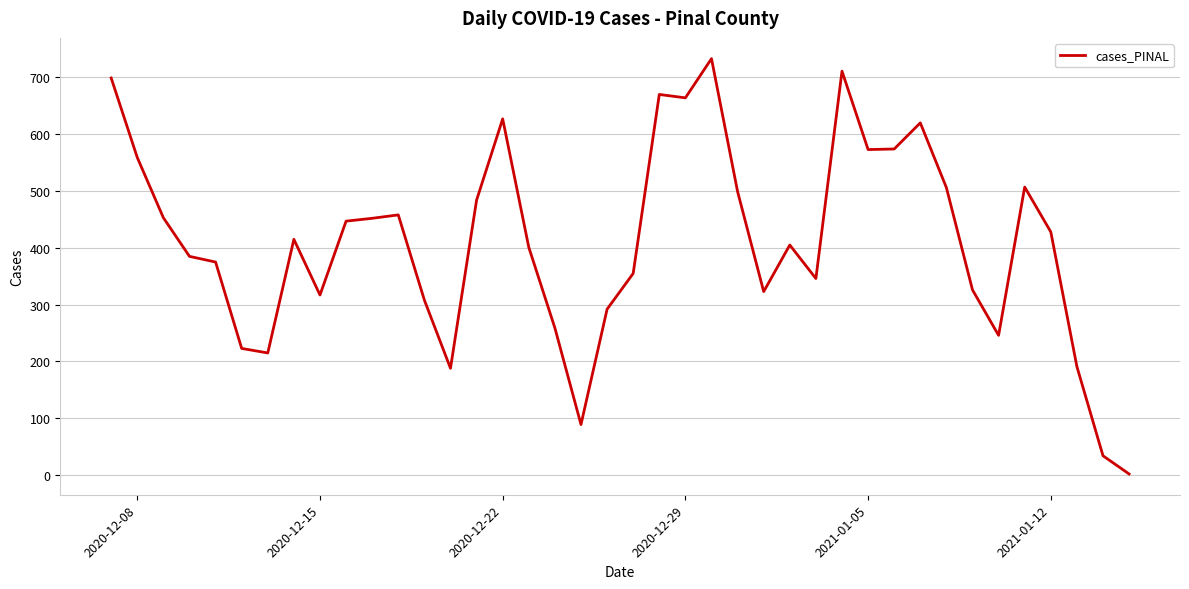

What is the difference between the maximum and minimum values?

731